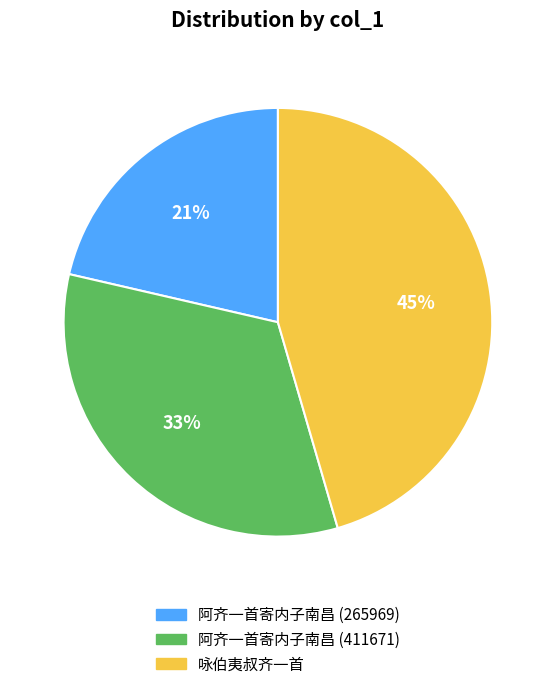

To the nearest percent, what portion does 咏伯夷叔齐一首 represent?

45%